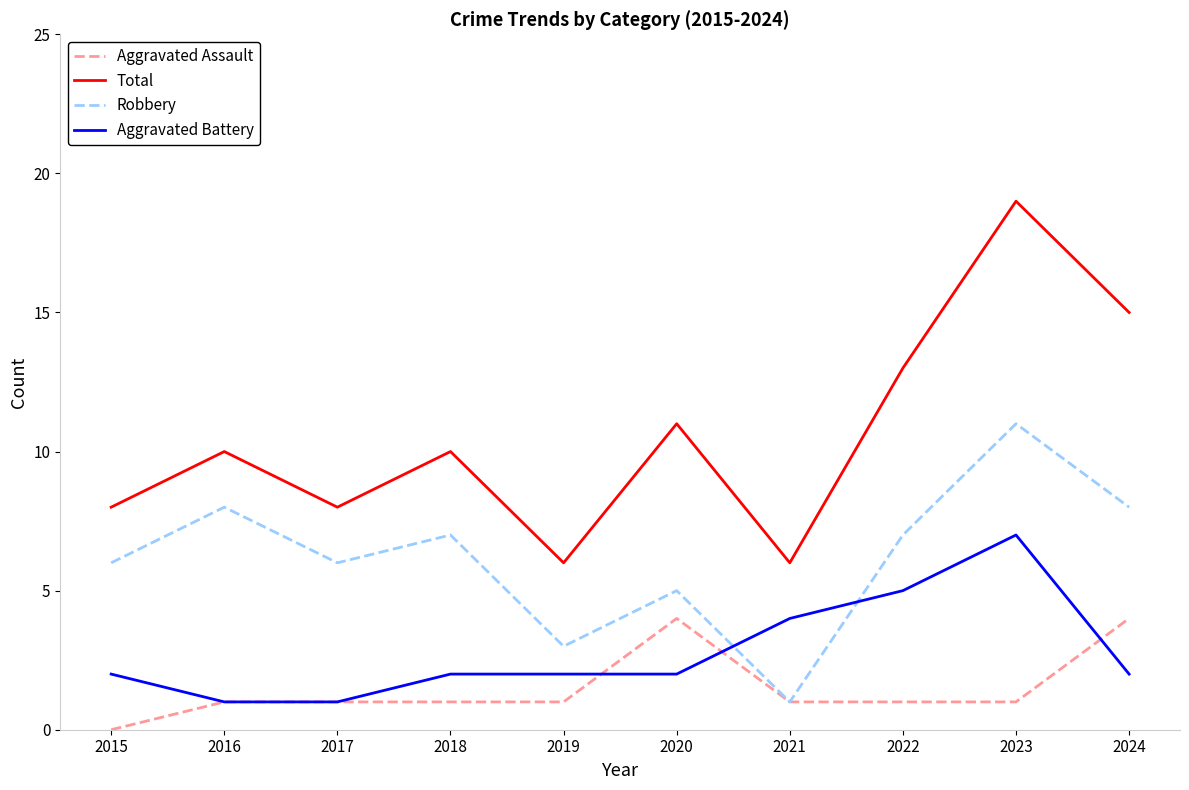

Rank the series by their maximum value, from lowest to highest.

Aggravated Assault, Aggravated Battery, Robbery, Total